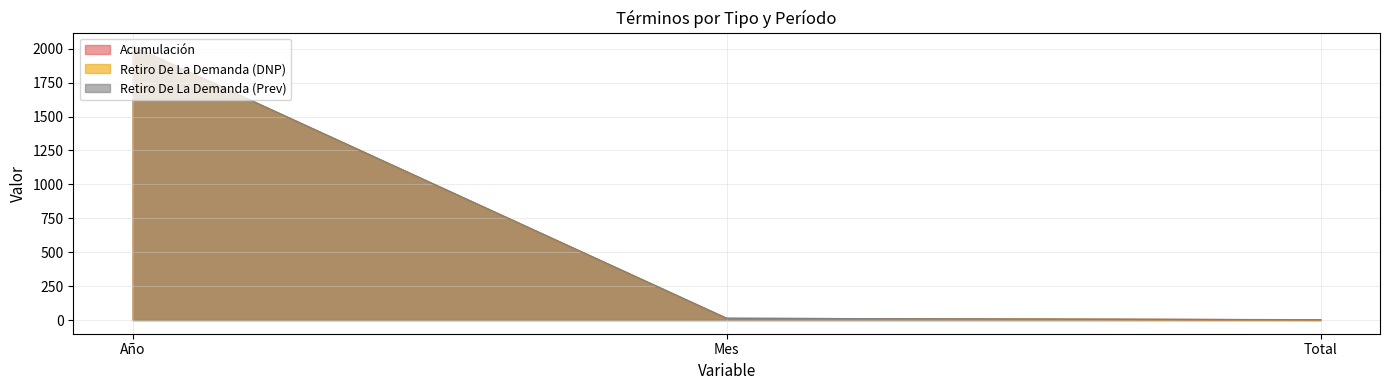

What is the maximum value shown in the chart?

2018